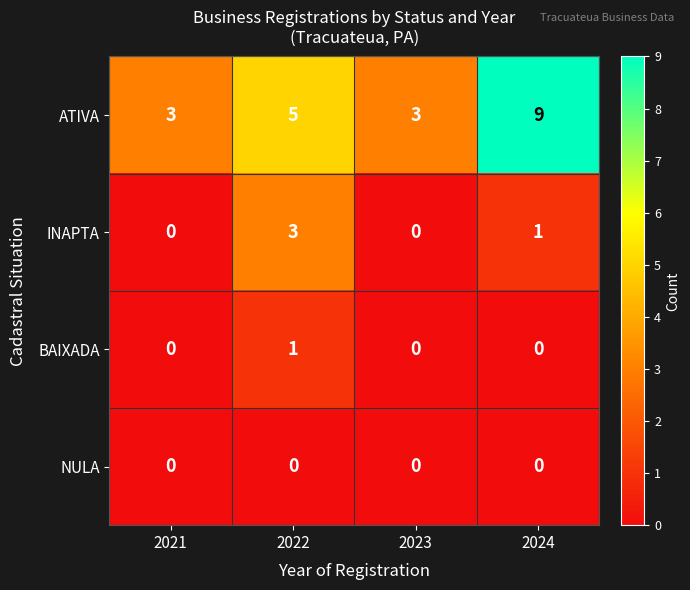

Which series has the largest total across all categories?

ATIVA